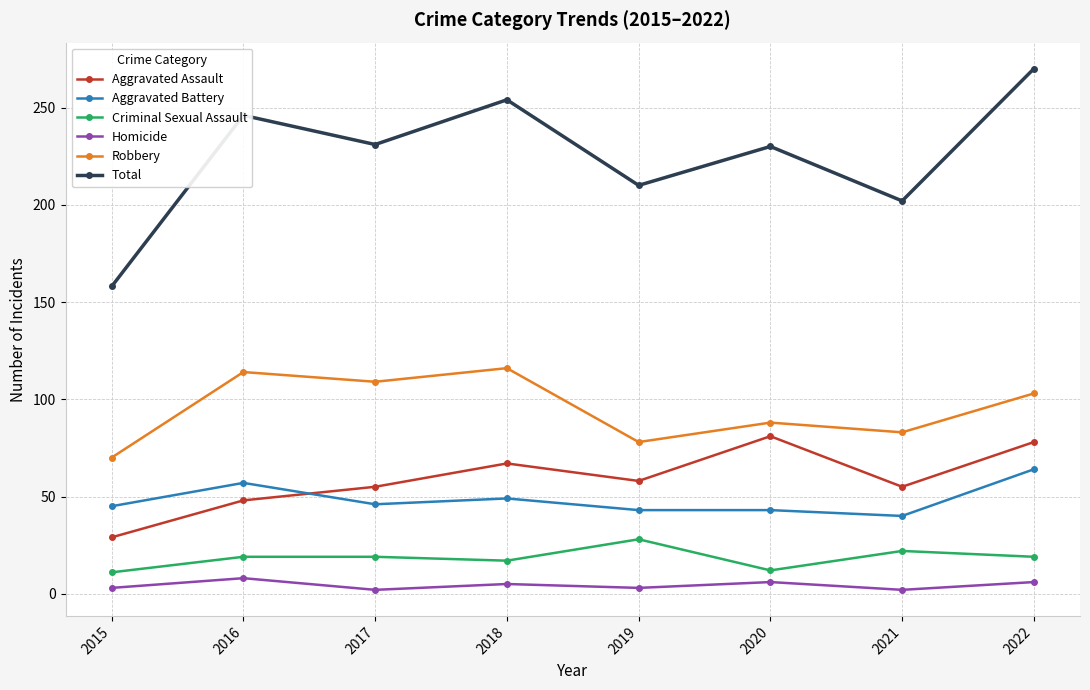

Rank the series at 2021 from highest to lowest value.

Total, Robbery, Aggravated Assault, Aggravated Battery, Criminal Sexual Assault, Homicide